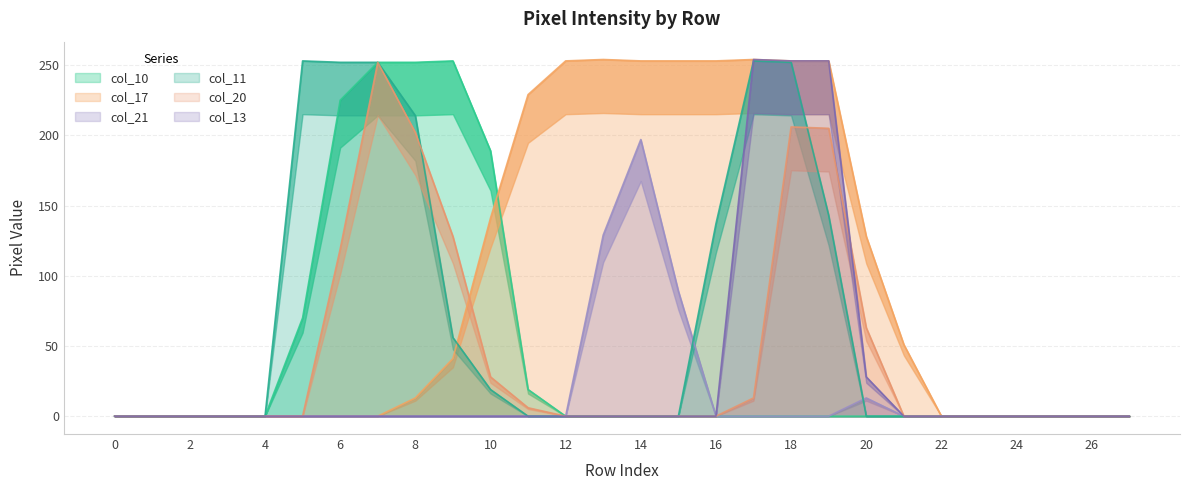

Which series has the widest spread of values?

col_17